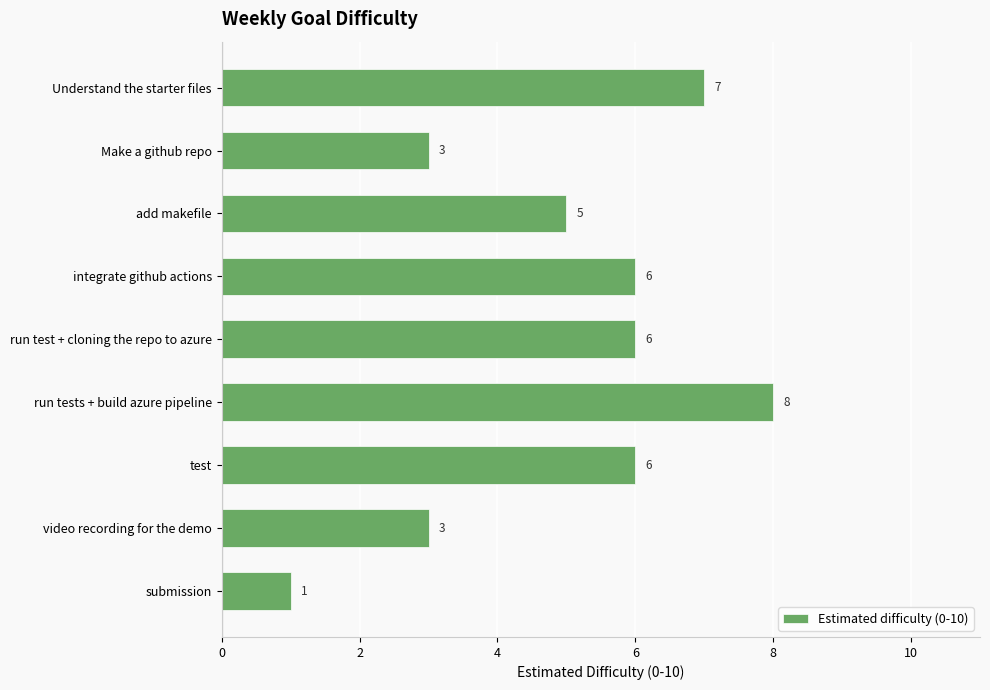

True or false: the data shows 8 at run tests + build azure pipeline.

True